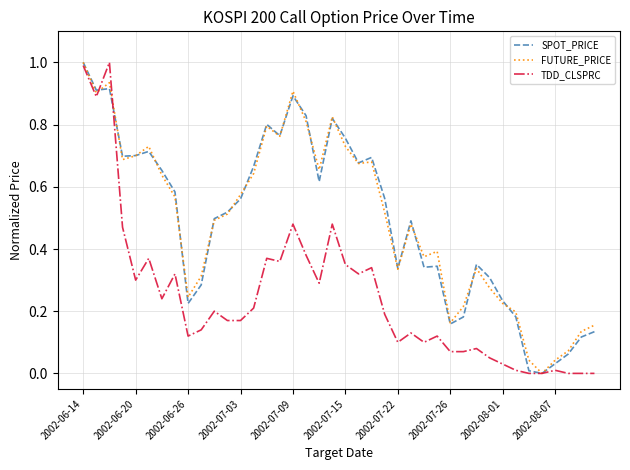

True or false: FUTURE_PRICE has more than 0 points higher than both neighbors.

True